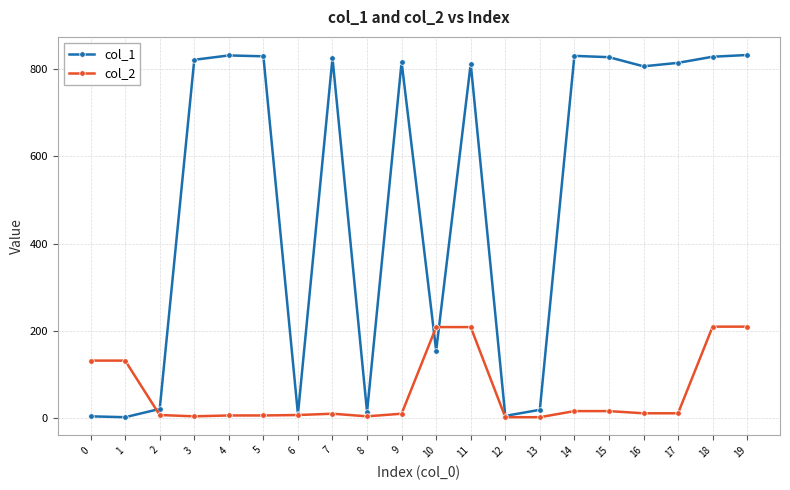

What is the maximum value shown in the chart?

833